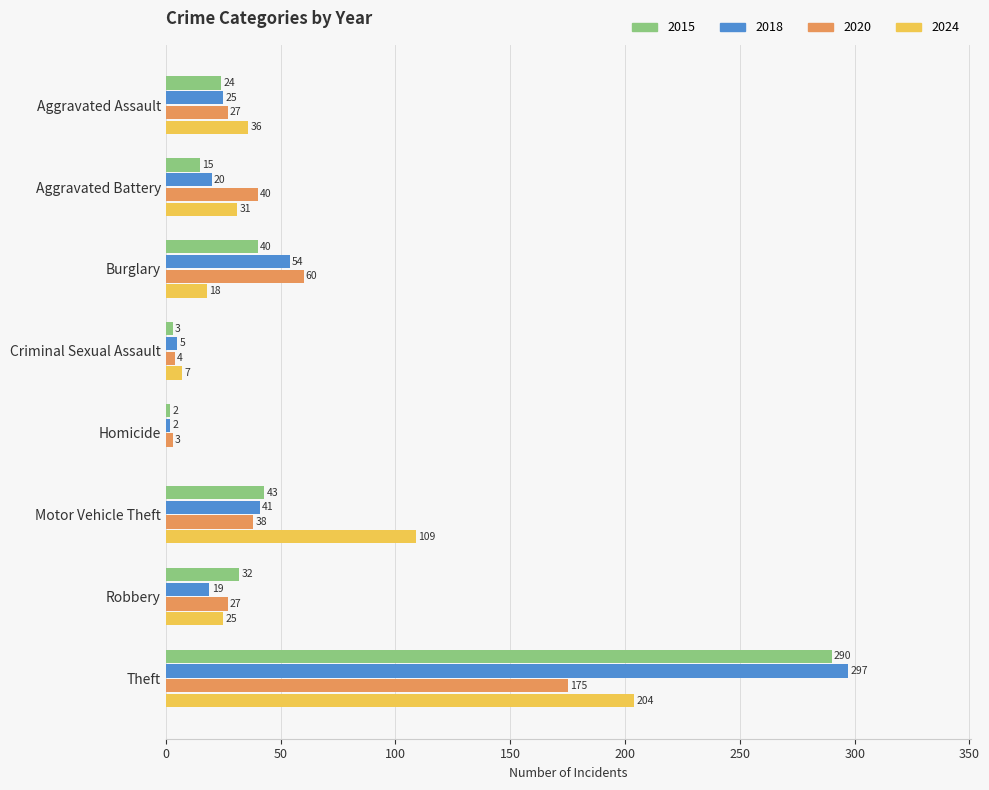

How many series are shown in this chart?

4